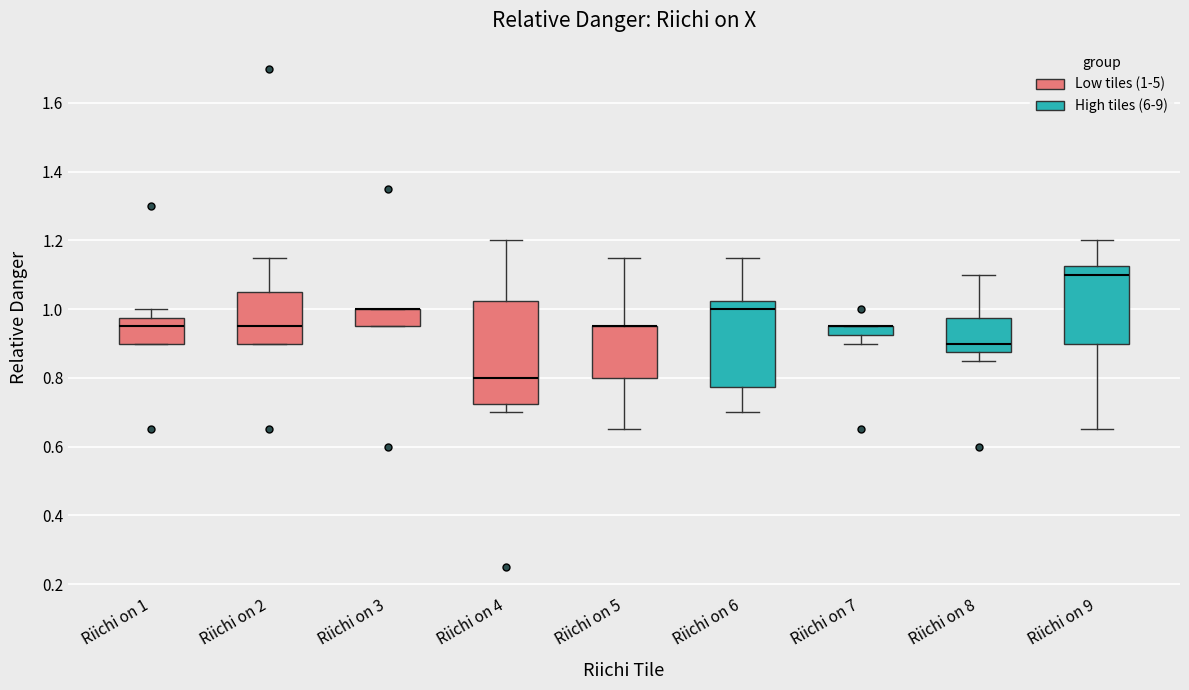

Which box is the tallest, from its lower edge to its upper edge?

Riichi on 4